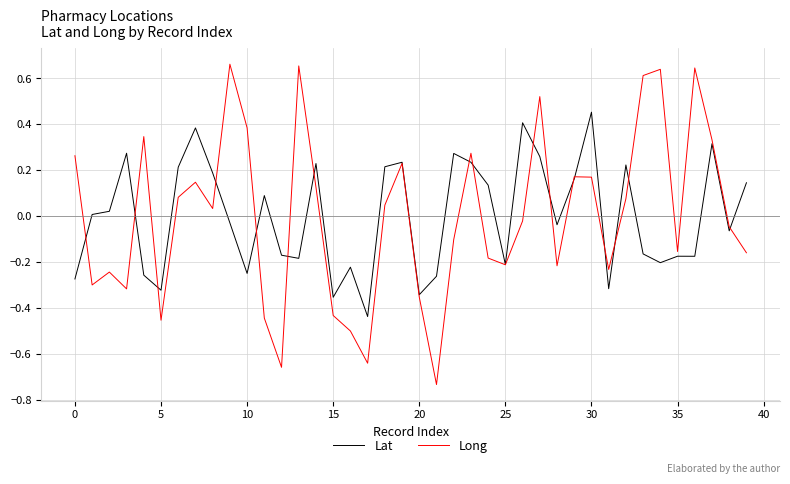

Which series has the largest range (max minus min)?

Long